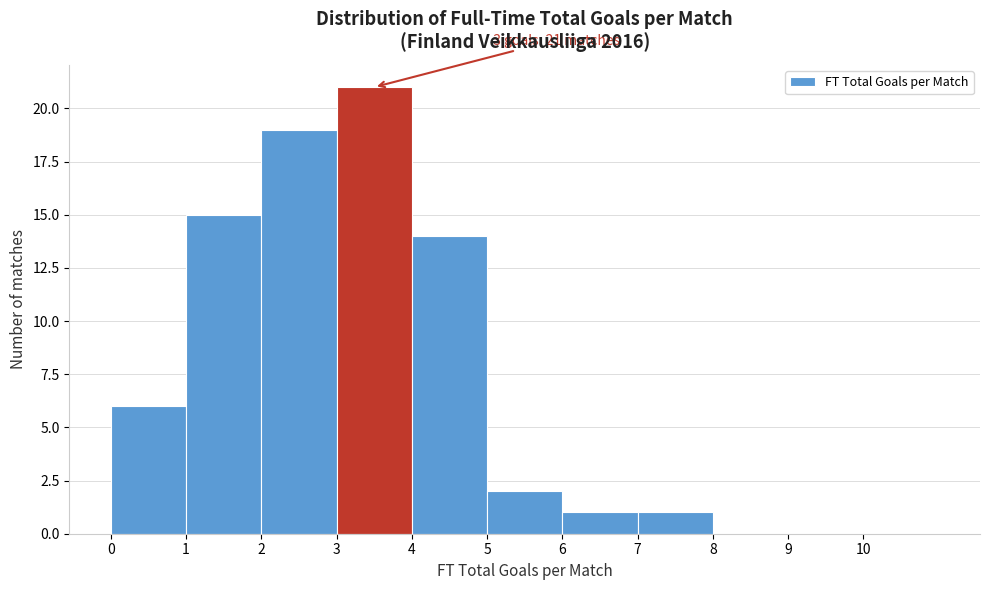

Which range on the x-axis has the tallest bar?

3 to 4